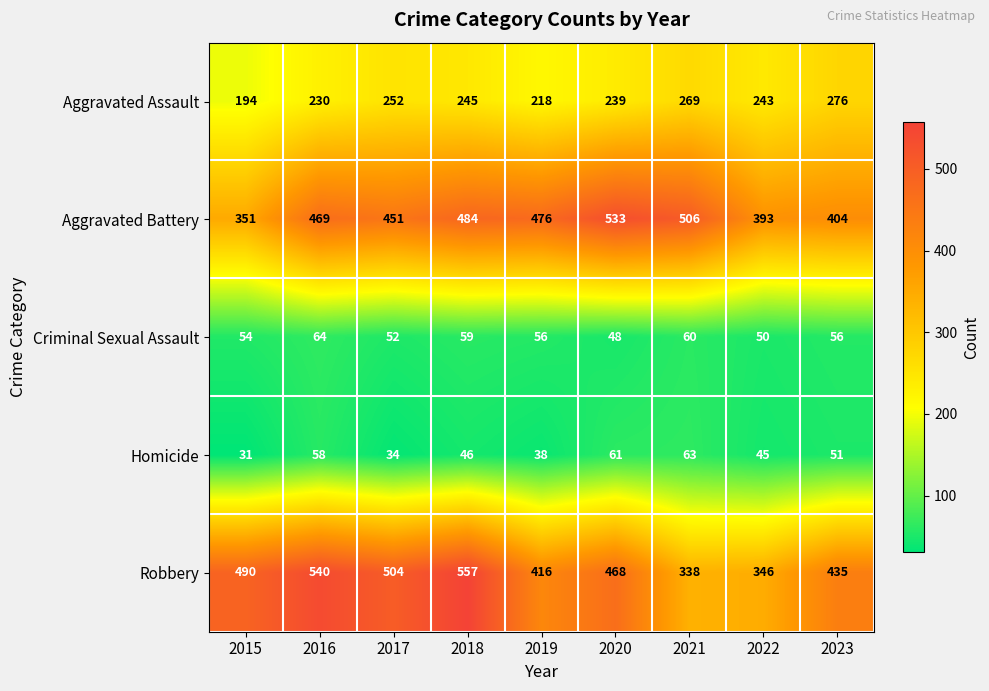

Rank the series by their maximum value, from lowest to highest.

Homicide, Criminal Sexual Assault, Aggravated Assault, Aggravated Battery, Robbery